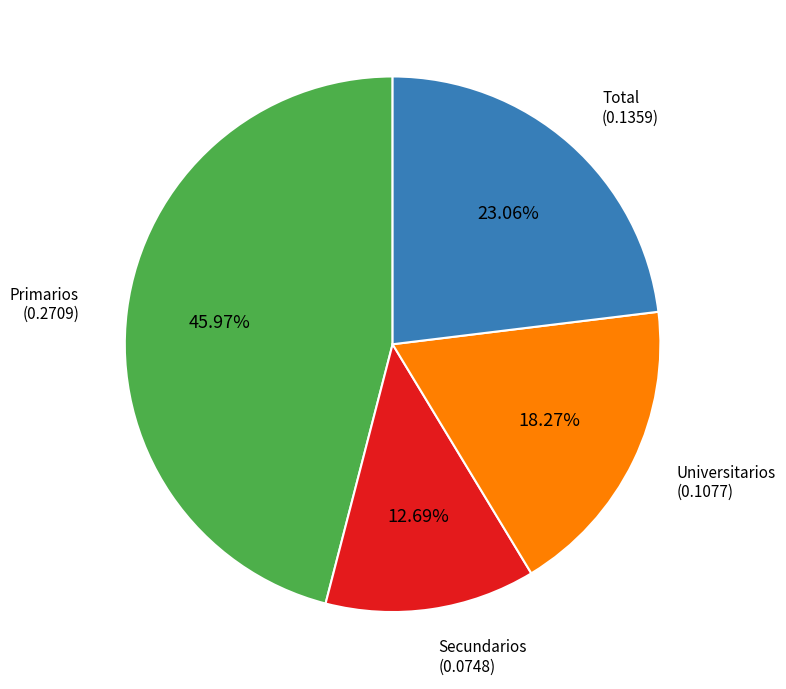

Does any single category account for the majority?

No